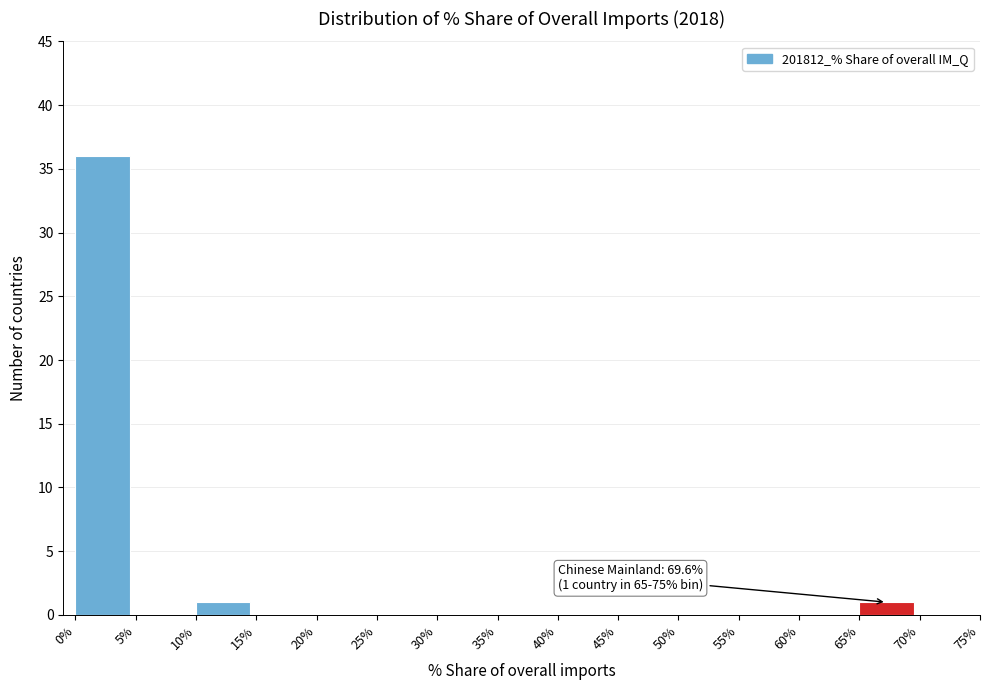

Over which range of the x-axis is the bar tallest?

0% to 5%